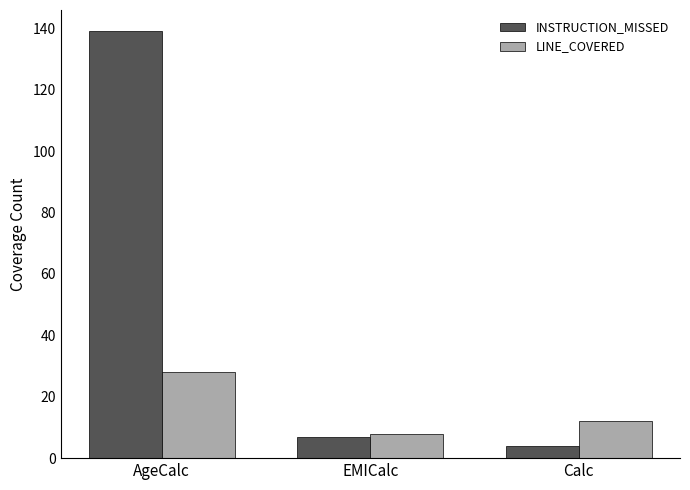

Where does the INSTRUCTION_MISSED series first go above 7?

AgeCalc